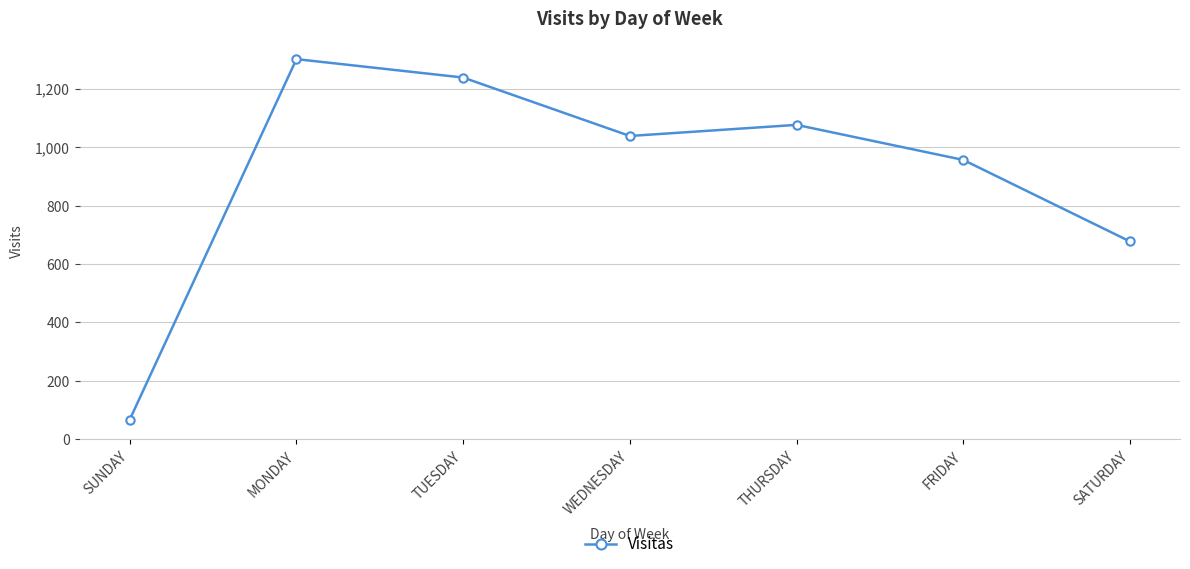

The chart shows a value of 1076 at THURSDAY. True or false?

True